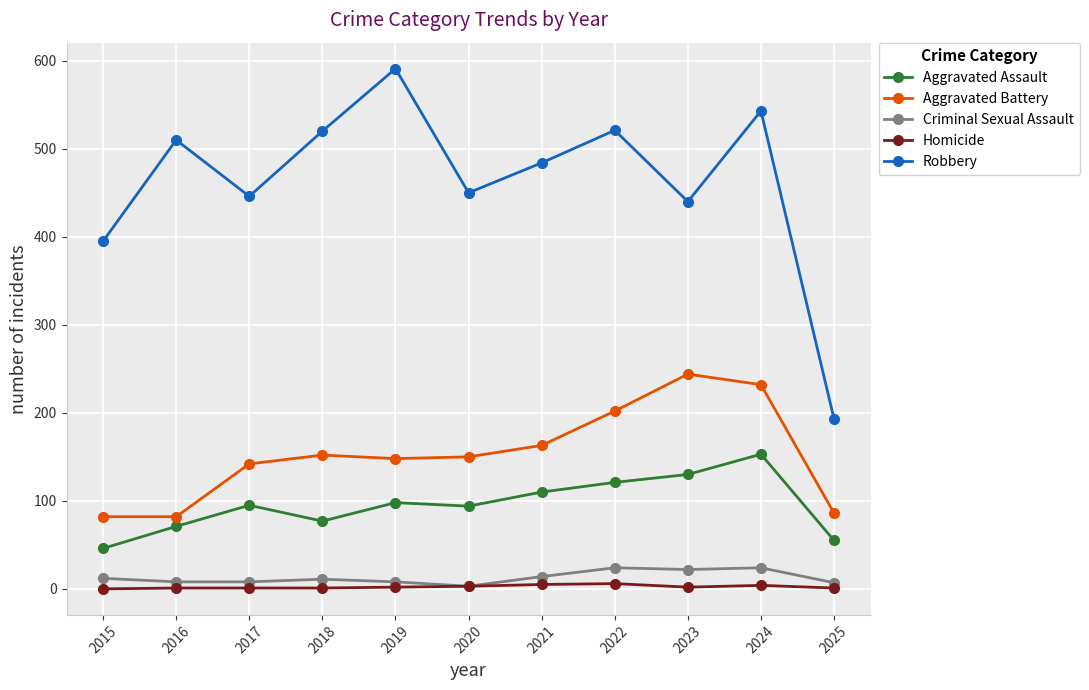

Does the chart have visible grid lines?

Yes